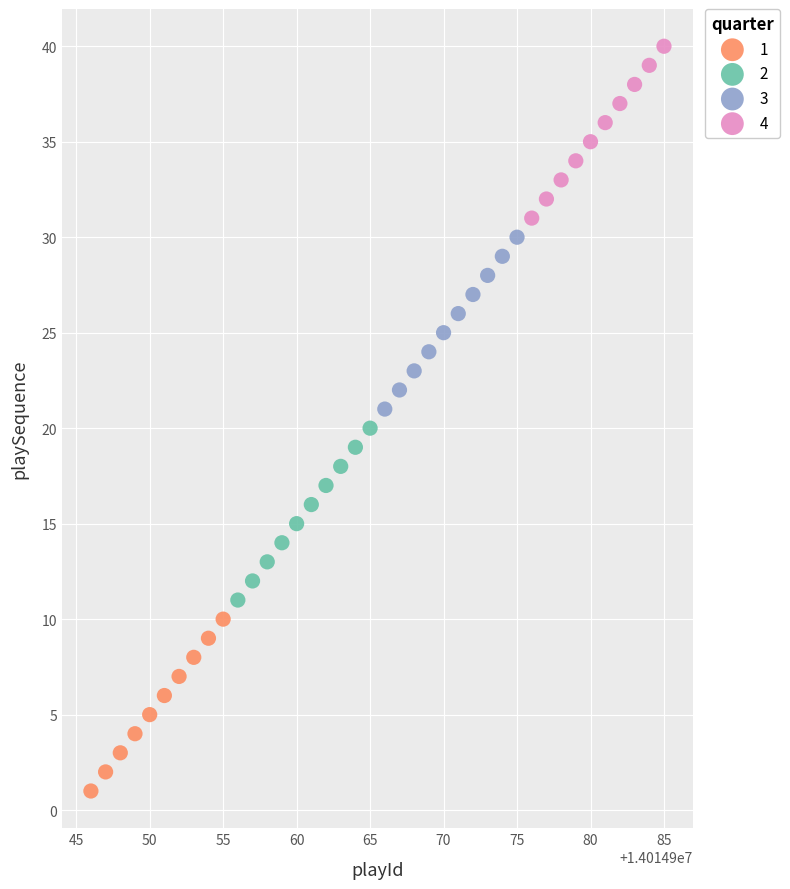

What are all the series names shown in the legend?

1, 2, 3, 4